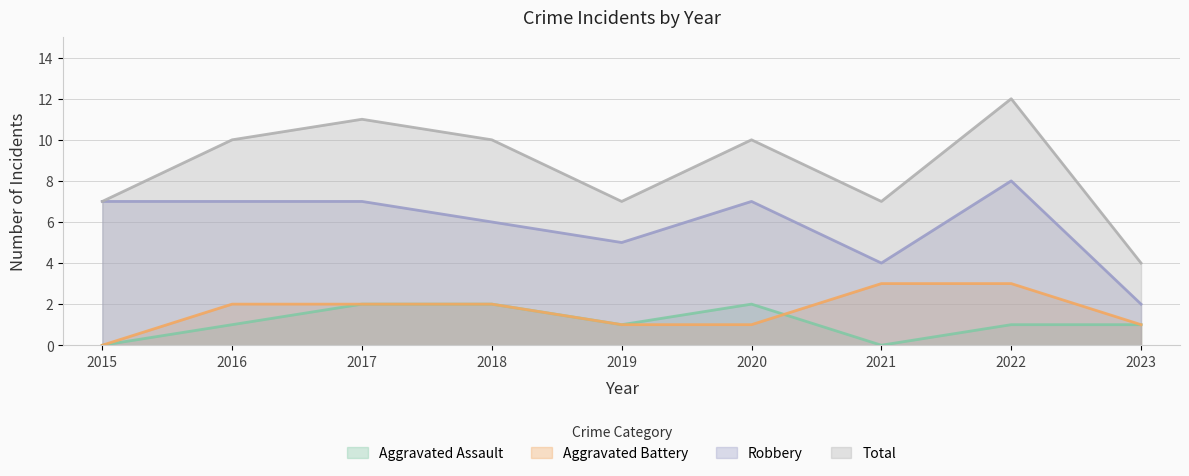

Rank the series by their maximum value, from highest to lowest.

Total, Robbery, Aggravated Battery, Aggravated Assault